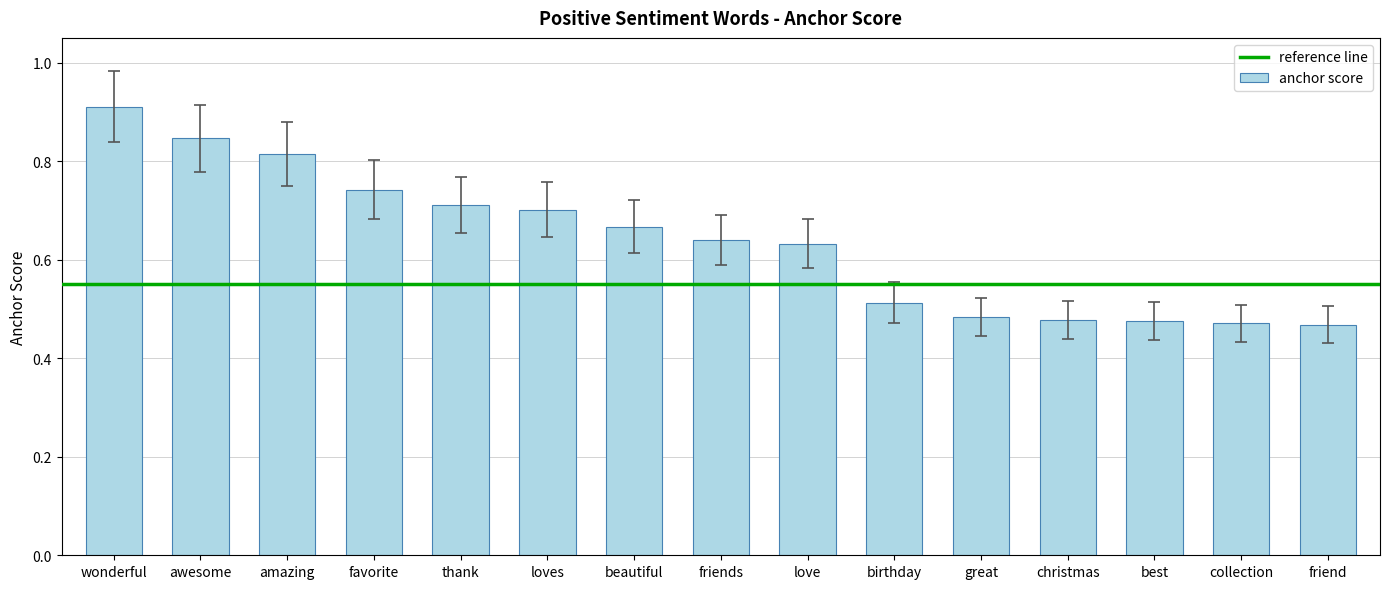

What position from the right is friends?

8